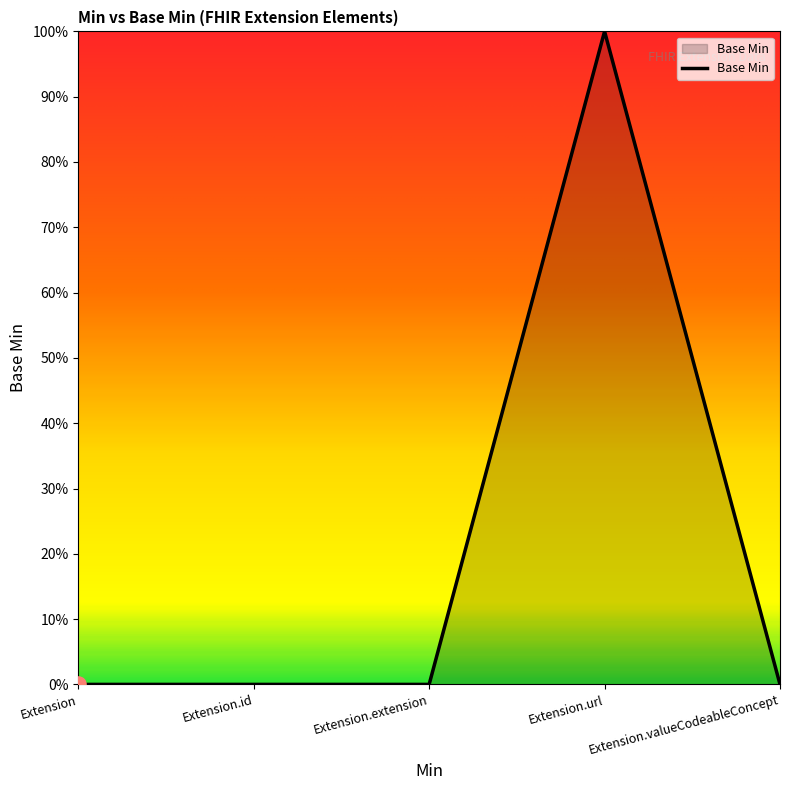

Which has a higher value, Extension.id or Extension.extension?

Extension.id